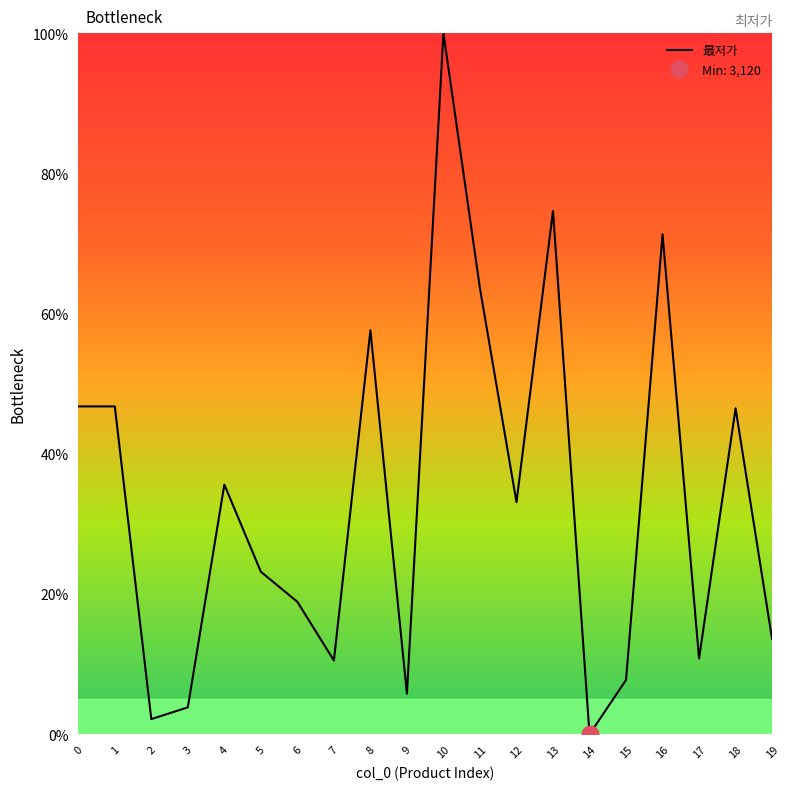

What is the value of the 19th point from the left?

46.5